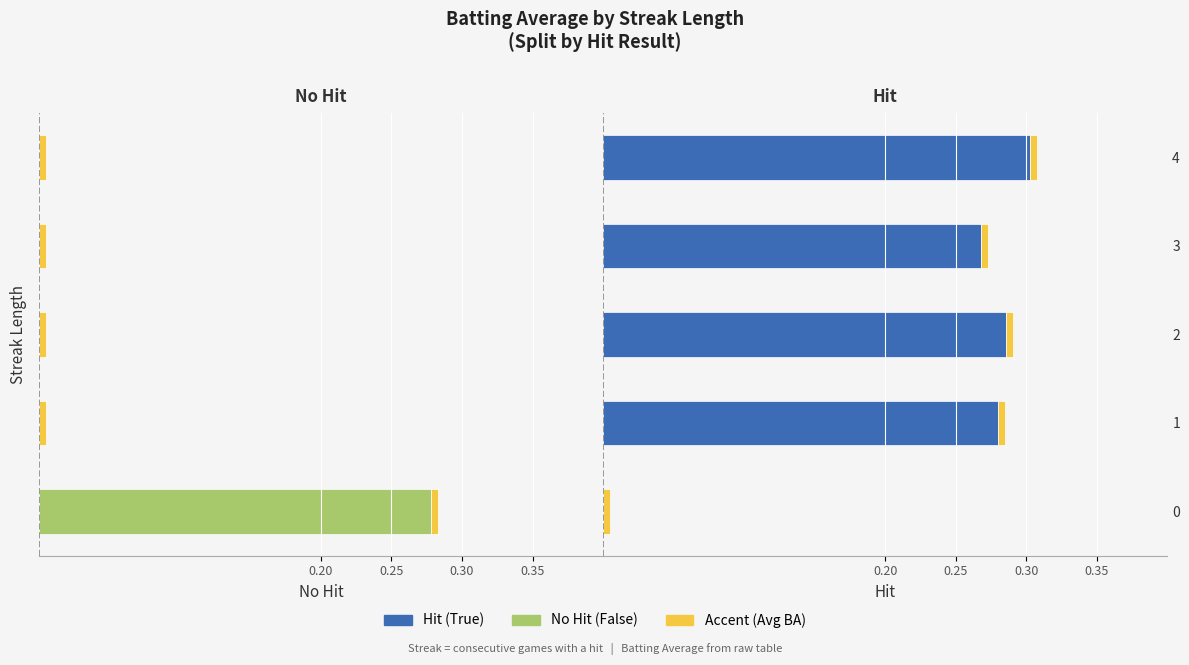

What position from the right is 0.30?

4